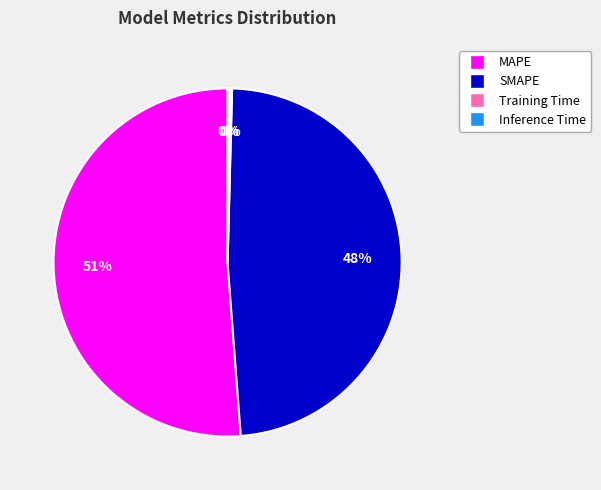

True or false: SMAPE accounts for 48% of the total.

True